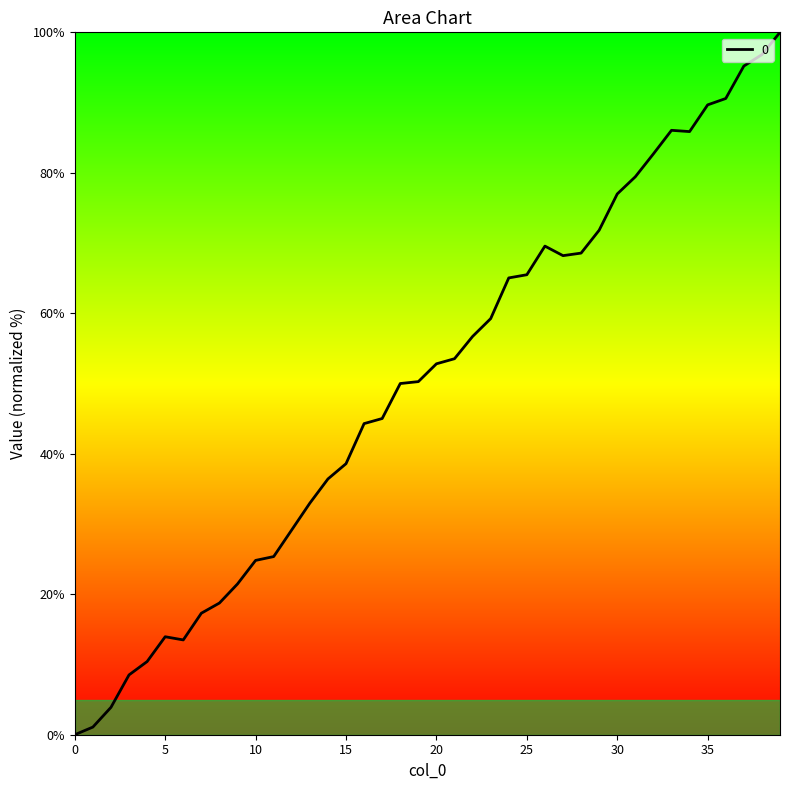

What is the difference between the maximum and minimum values?

100.0